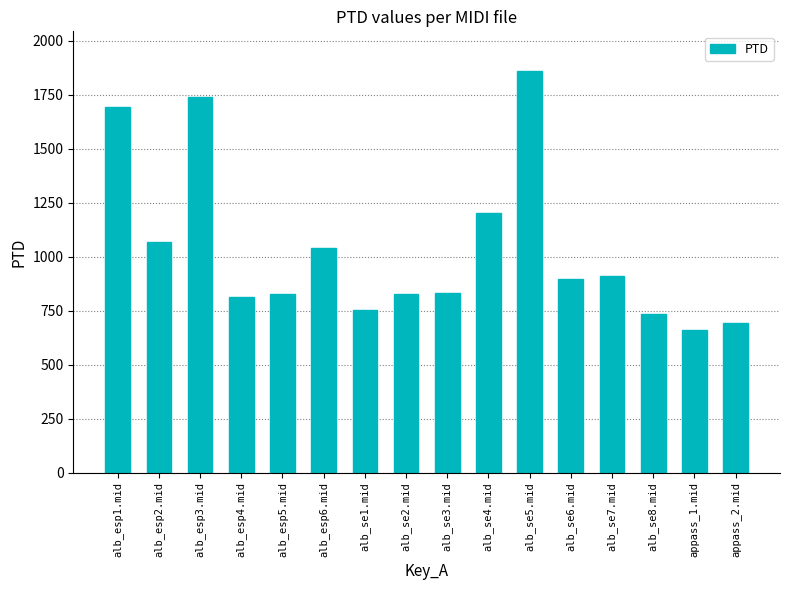

The chart shows a value of 267.7 at alb_se1.mid. True or false?

False